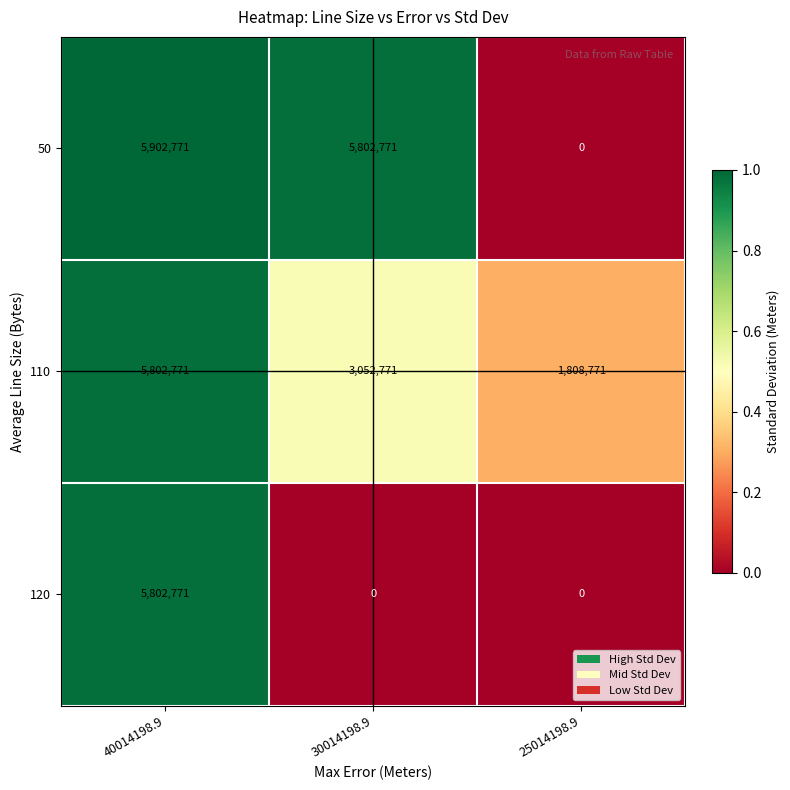

Rank the series at 30014198.9 from highest to lowest value.

50, 110, 120